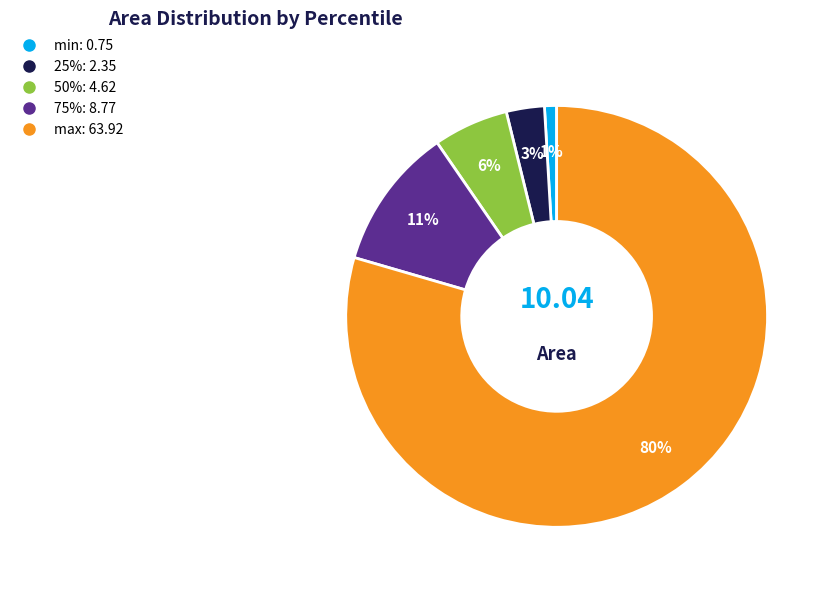

What is the smallest slice in the pie chart?

min